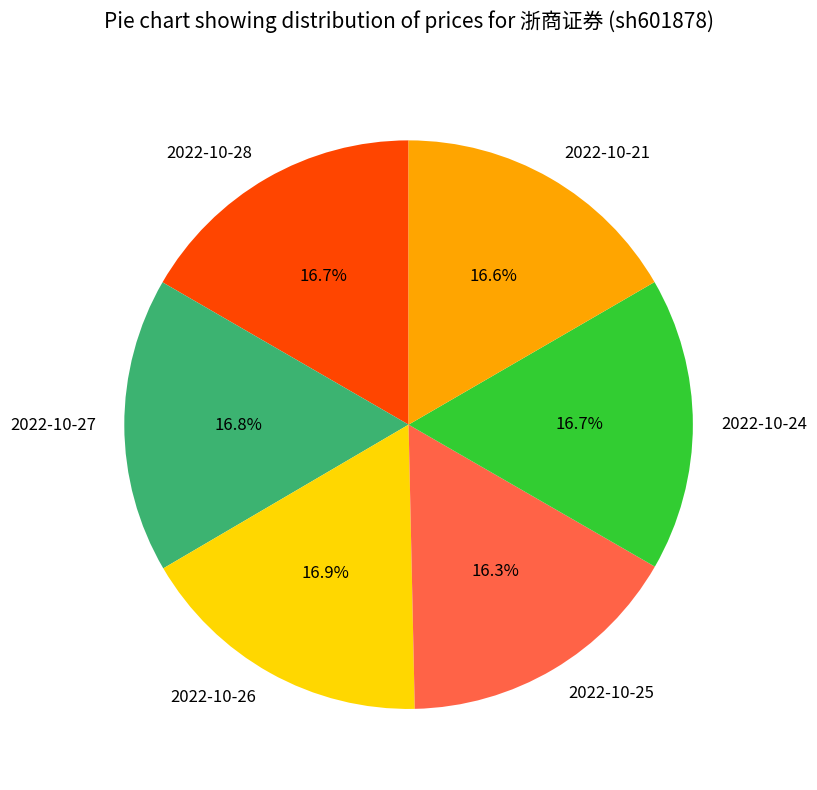

How many segments does this pie chart have?

6